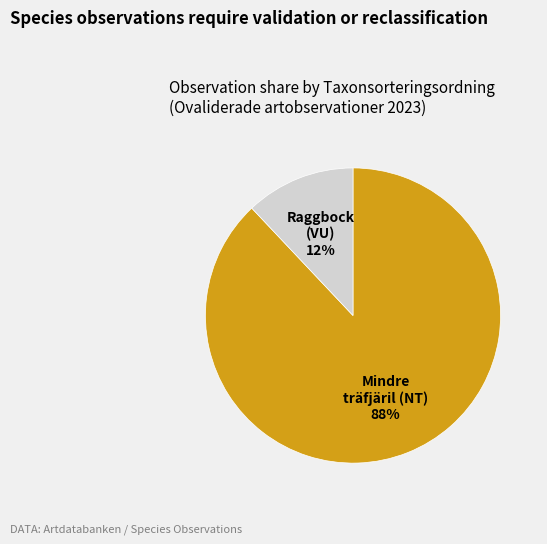

How many slices are in this pie chart?

2